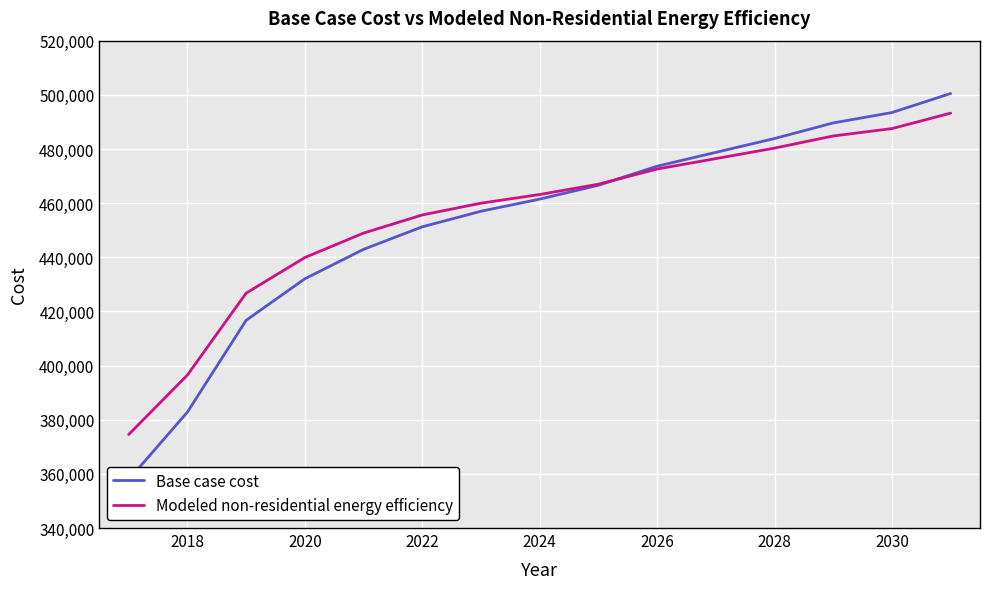

What is the maximum value for Modeled non-residential energy efficiency?

493231.8